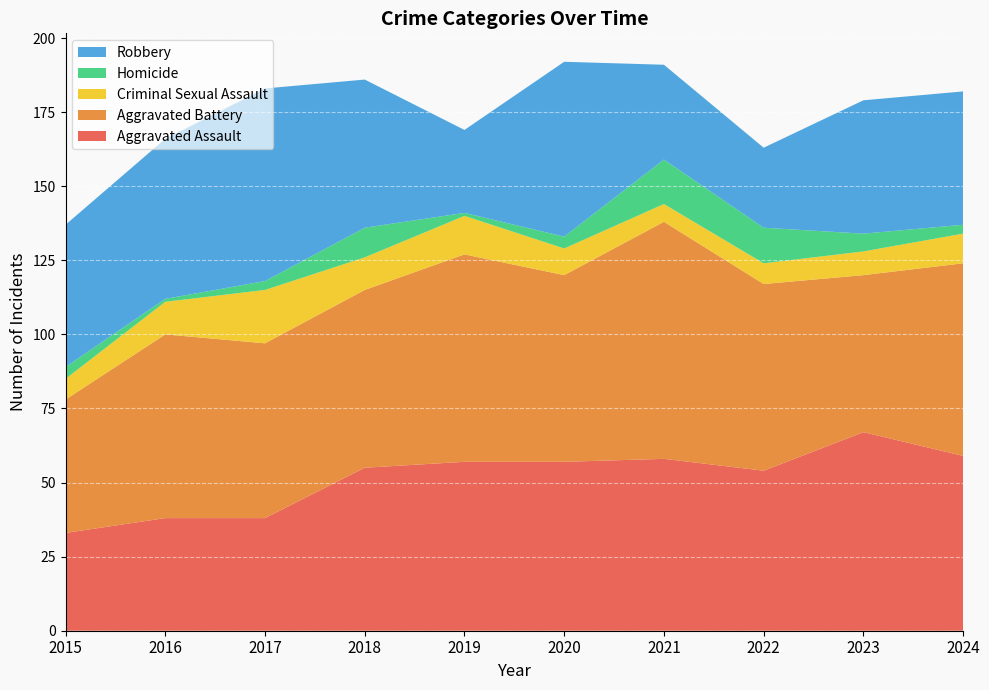

Reading left to right, list all the values displayed in this chart.

Aggravated Assault: 2015=33	2016=38	2017=38	2018=55	2019=57	2020=57	2021=58	2022=54	2023=67	2024=59
Aggravated Battery: 2015=45	2016=62	2017=59	2018=60	2019=70	2020=63	2021=80	2022=63	2023=53	2024=65
Criminal Sexual Assault: 2015=7	2016=11	2017=18	2018=11	2019=13	2020=9	2021=6	2022=7	2023=8	2024=10
Homicide: 2015=4	2016=1	2017=3	2018=10	2019=1	2020=4	2021=15	2022=12	2023=6	2024=3
Robbery: 2015=48	2016=54	2017=65	2018=50	2019=28	2020=59	2021=32	2022=27	2023=45	2024=45